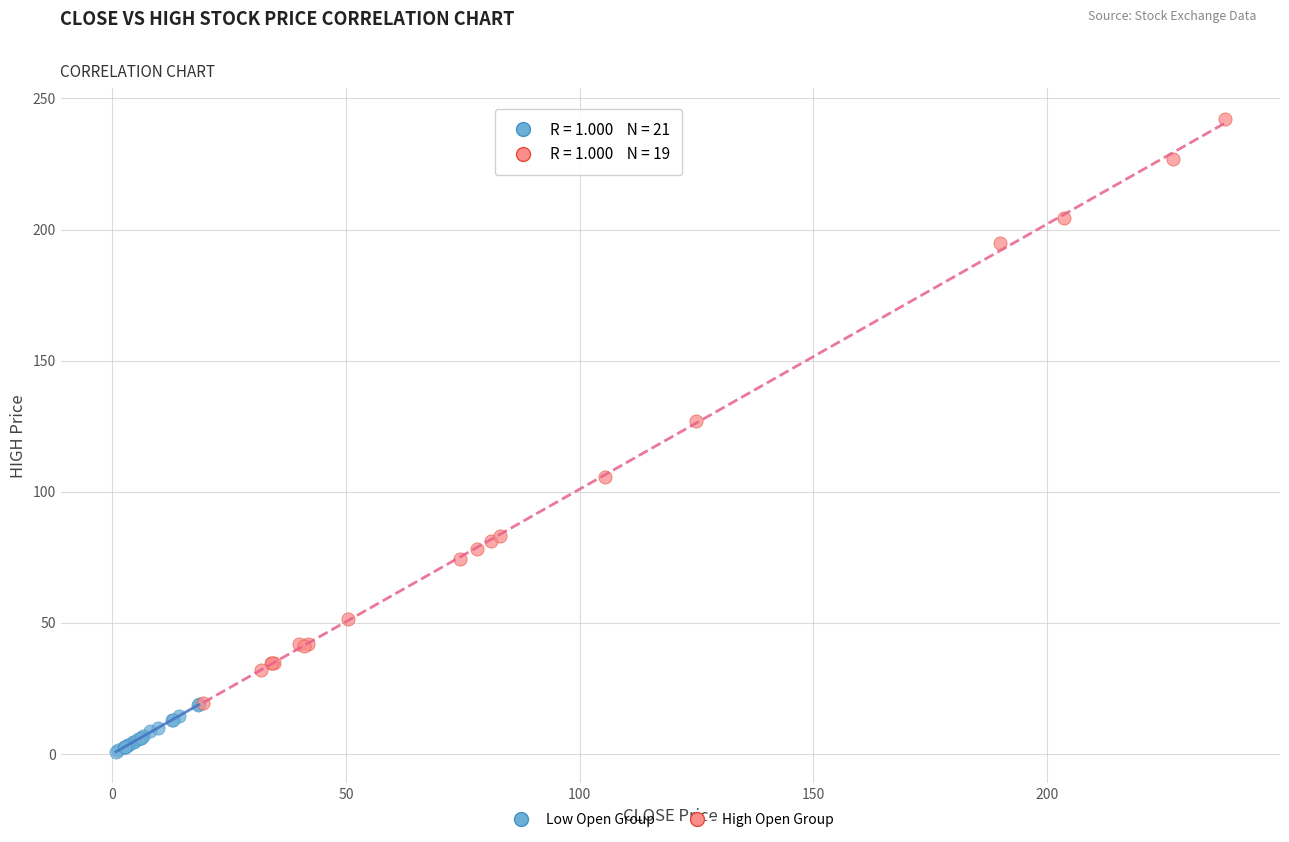

Which series has the widest spread of Y values?

High Open Group